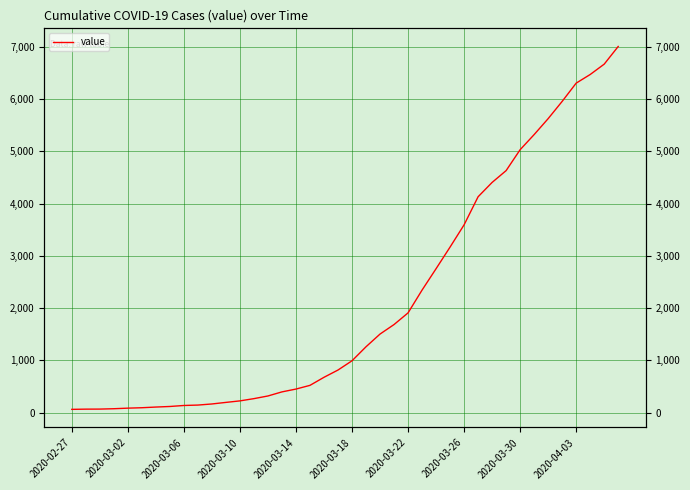

Is it true that the value at 34 is 1298?

False